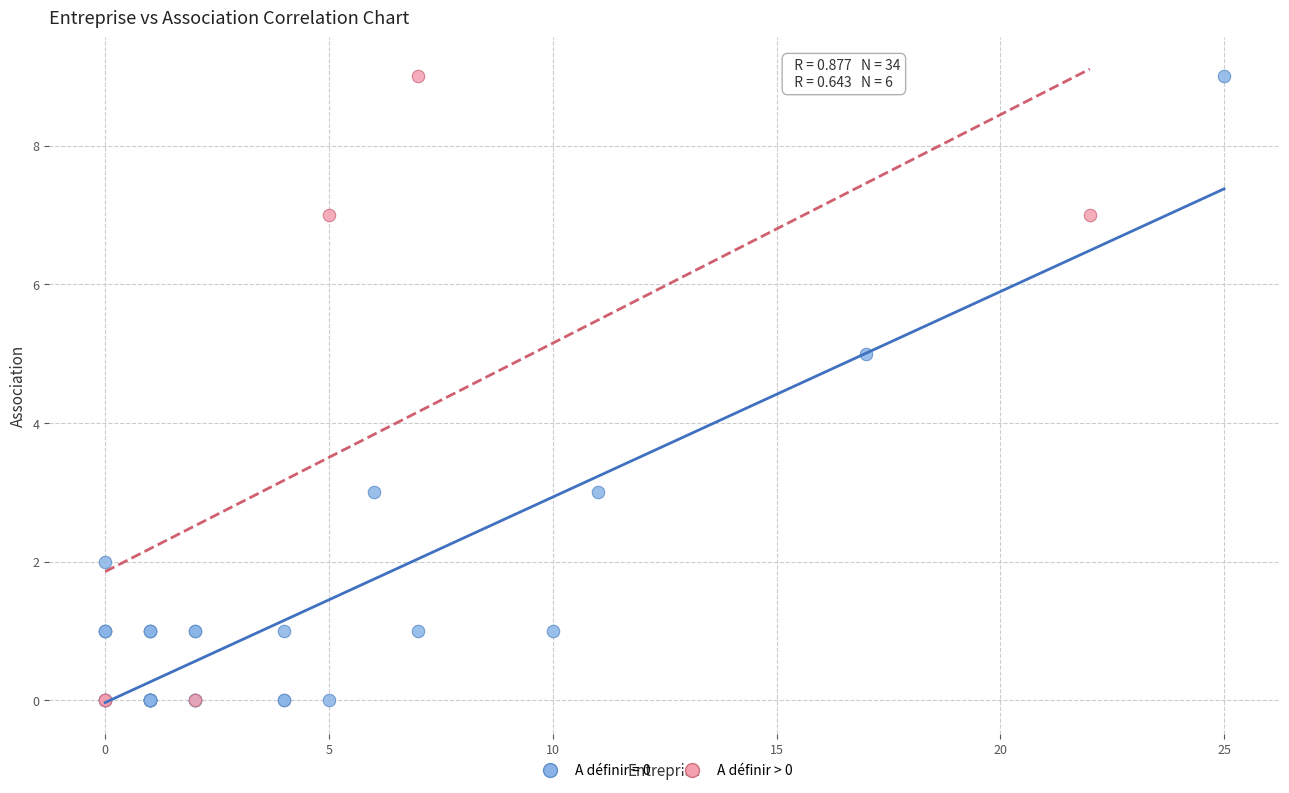

What are all the series names shown in the legend?

A définir = 0, A définir > 0